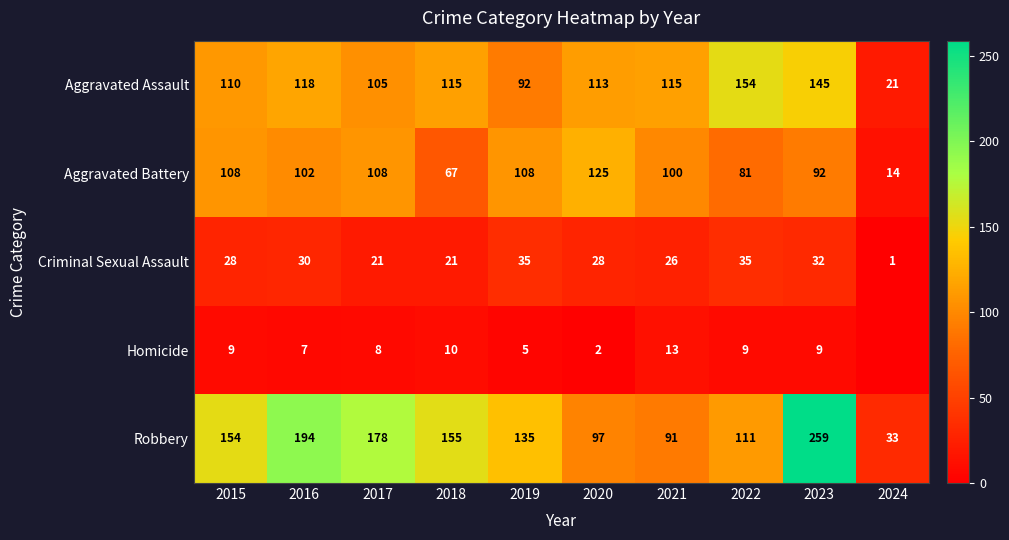

At 2015, list the series in order from smallest to largest.

Homicide, Criminal Sexual Assault, Aggravated Battery, Aggravated Assault, Robbery